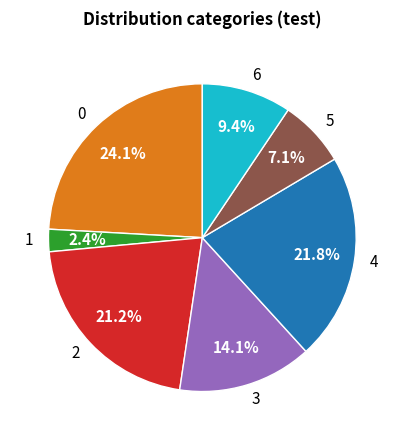

Do 2 and 0 together represent more than half of the pie?

No